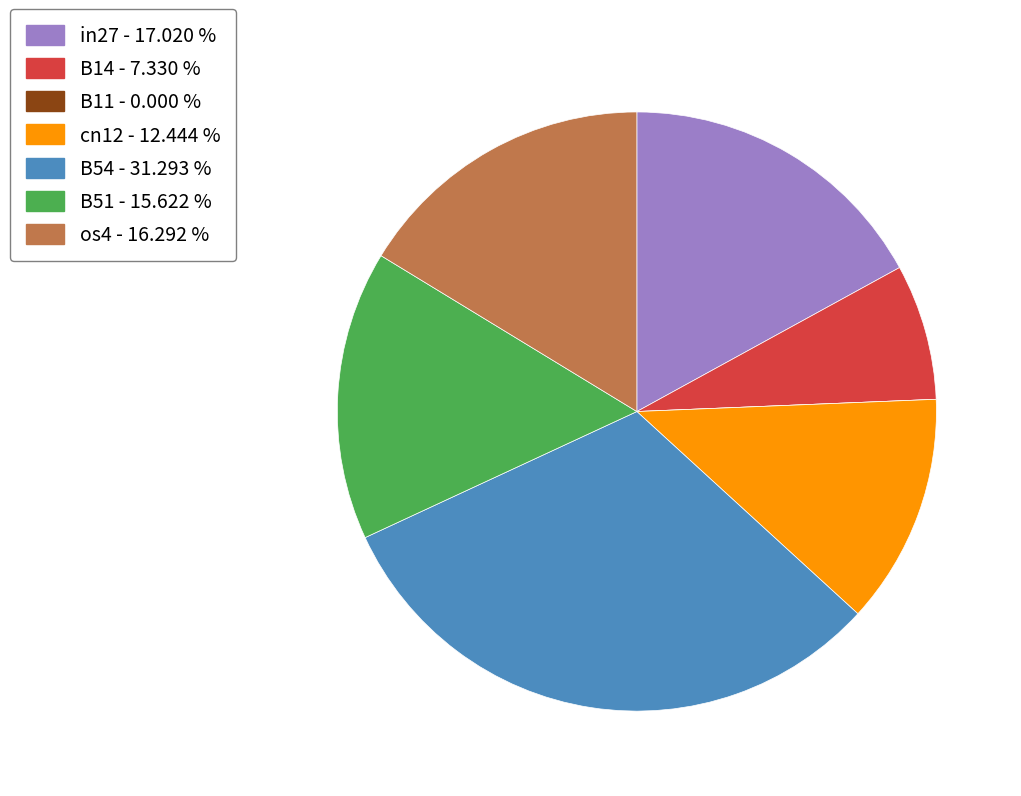

Which has a higher value, os4 - 16.292 % or cn12 - 12.444 %?

os4 - 16.292 %